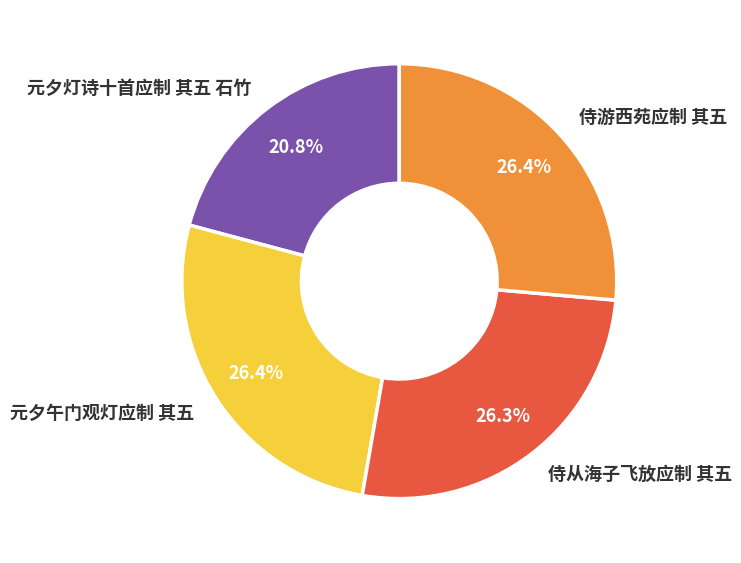

Does 元夕灯诗十首应制 其五 石竹 represent more than half of the total?

No